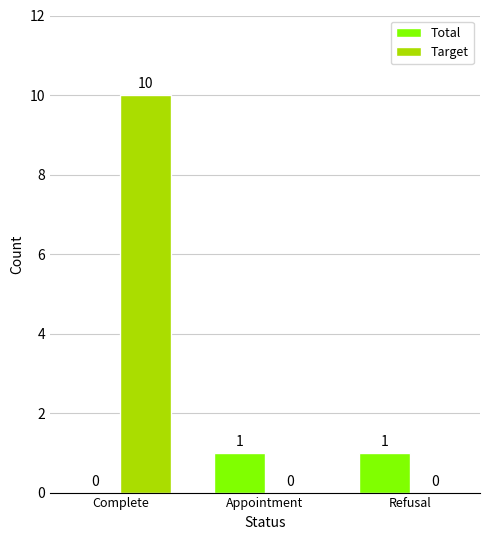

Which series changed the most between Complete and Refusal?

Target